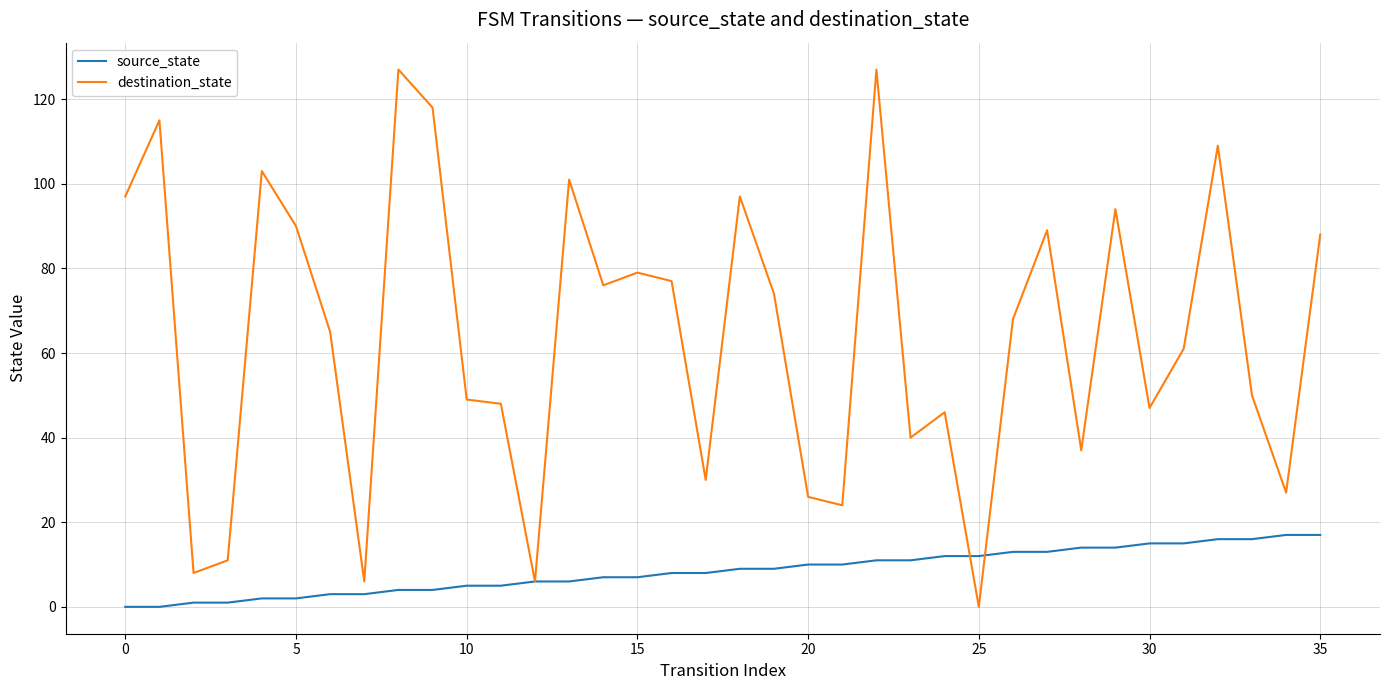

Which series has the widest spread of values?

destination_state